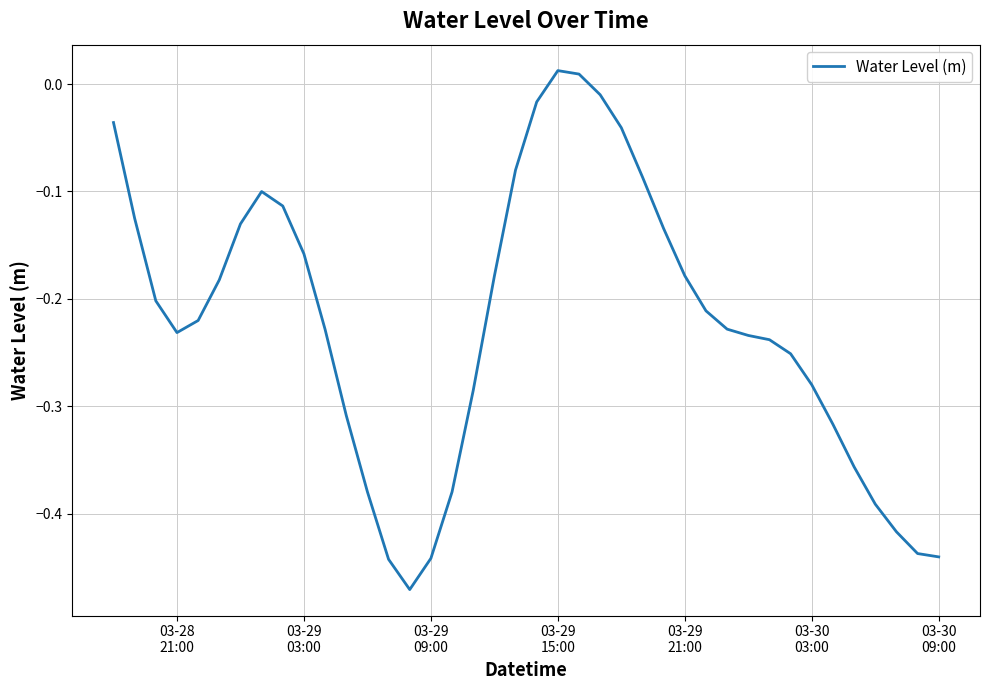

Reading left to right, list all the values displayed in this chart.

-0.0	-0.1	-0.2	-0.2	-0.2	-0.2	-0.1	-0.1	-0.1	-0.2	-0.2	-0.3	-0.4	-0.4	-0.5	-0.4	-0.4	-0.3	-0.2	-0.1	-0.0	0.0	0.0	-0.0	-0.0	-0.1	-0.1	-0.2	-0.2	-0.2	-0.2	-0.2	-0.3	-0.3	-0.3	-0.4	-0.4	-0.4	-0.4	-0.4